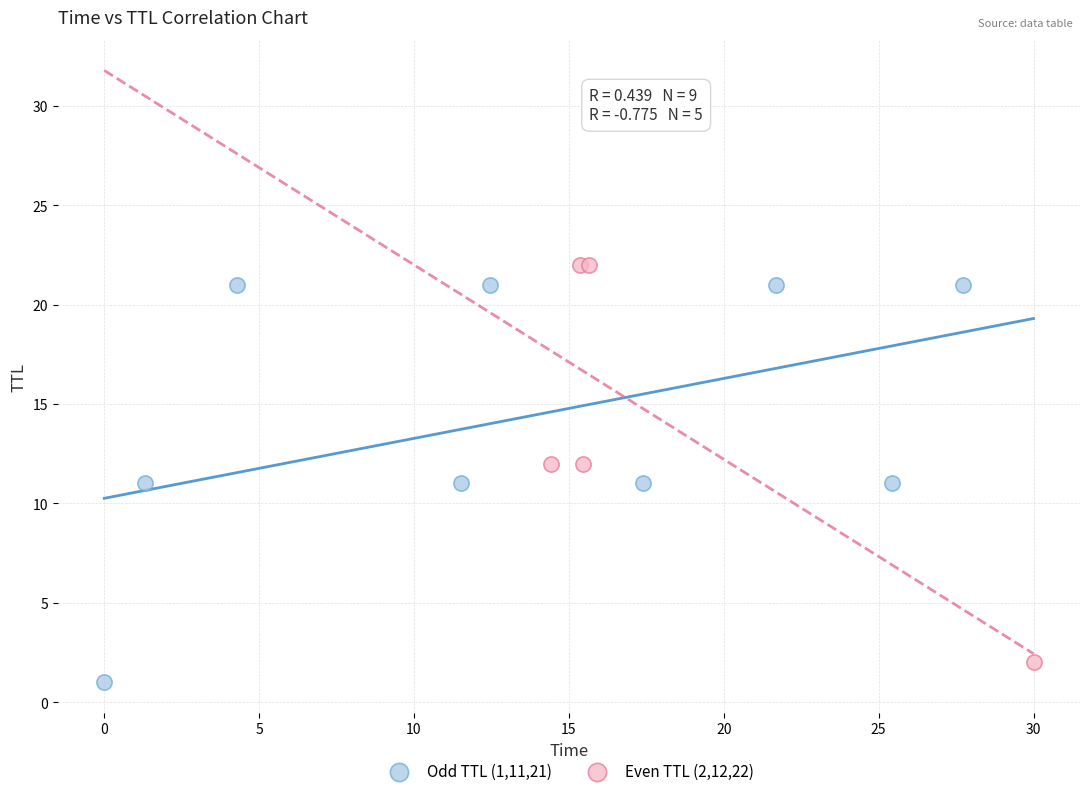

What are all the series names shown in the legend?

Odd TTL (1,11,21), Even TTL (2,12,22)